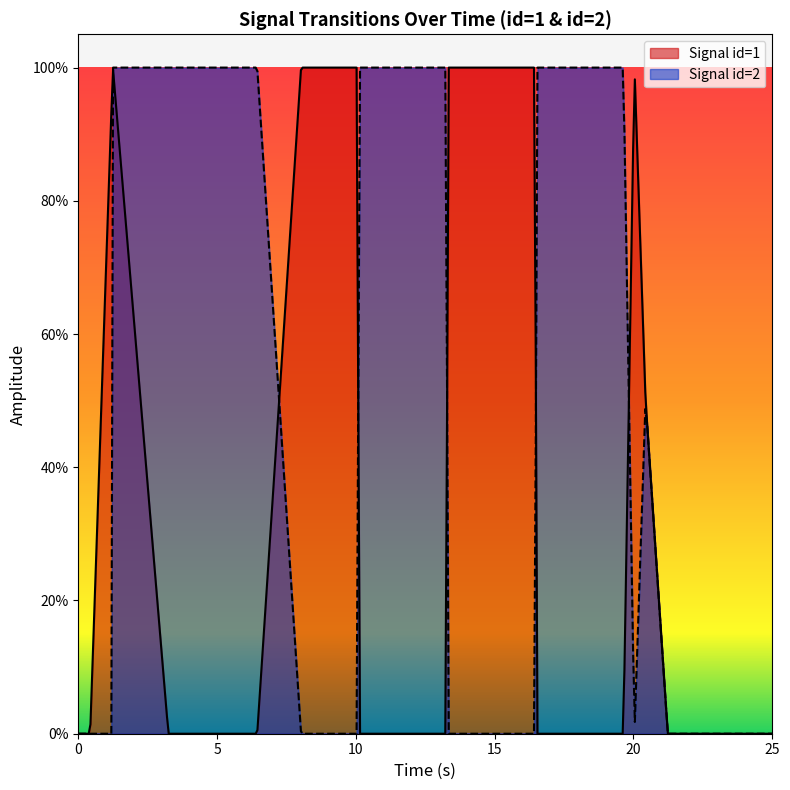

How many series are shown in this chart?

2